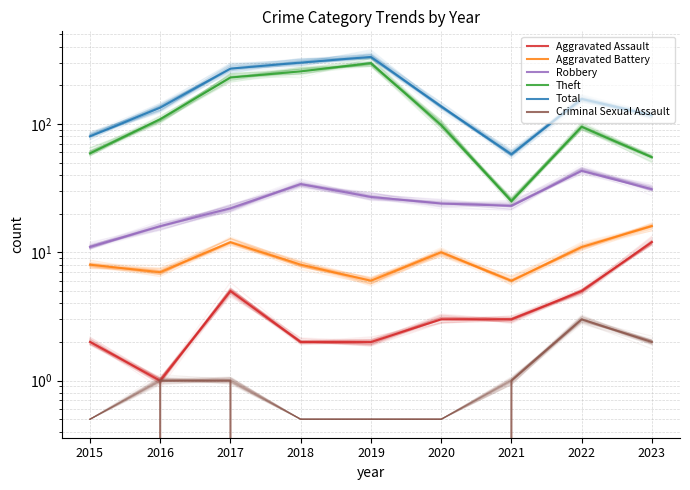

What is the difference between the maximum and minimum values in the Criminal Sexual Assault series?

3